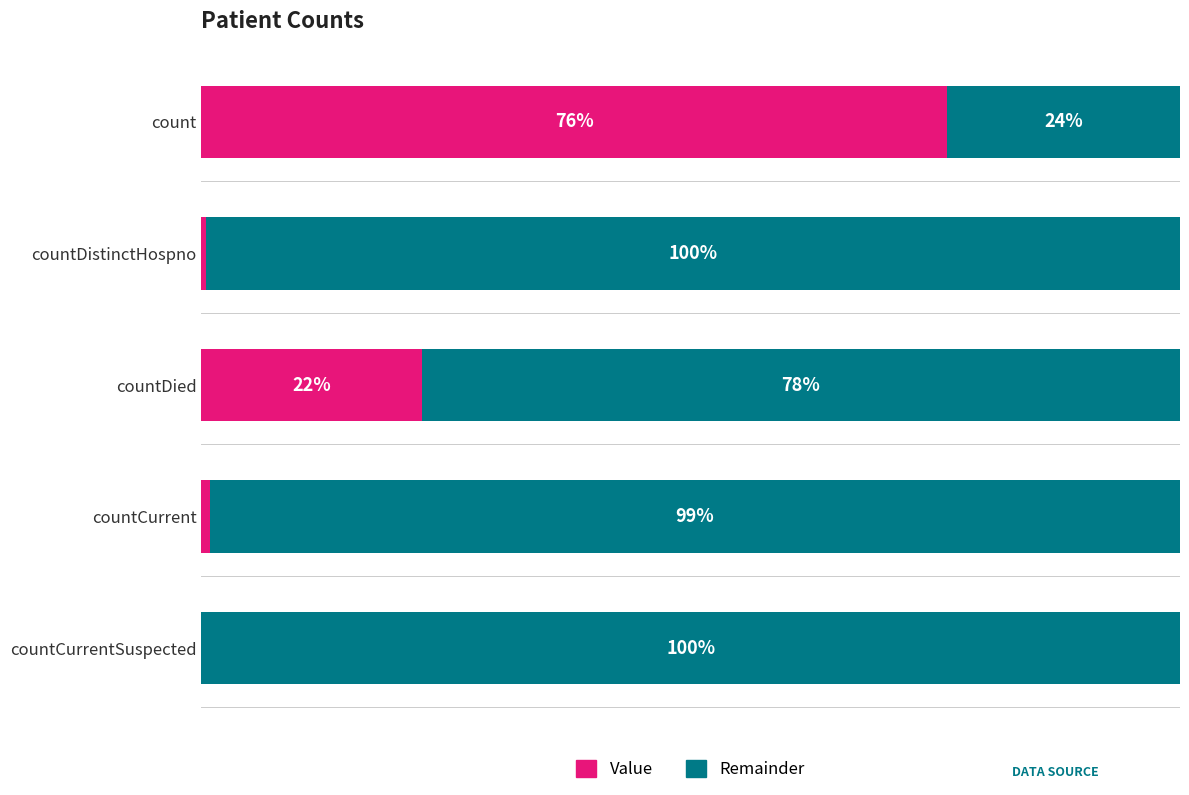

How many groups of bars are there?

5